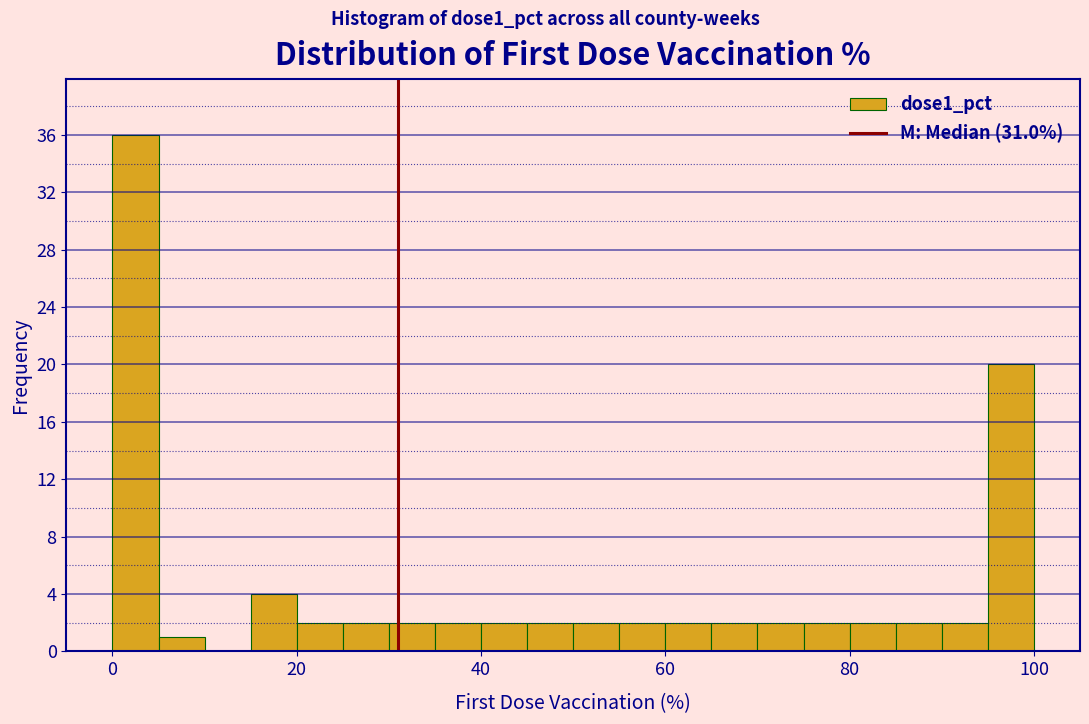

Around what value on the x-axis is the tallest bar? Give the approximate position of its centre, as read against the axis.

2